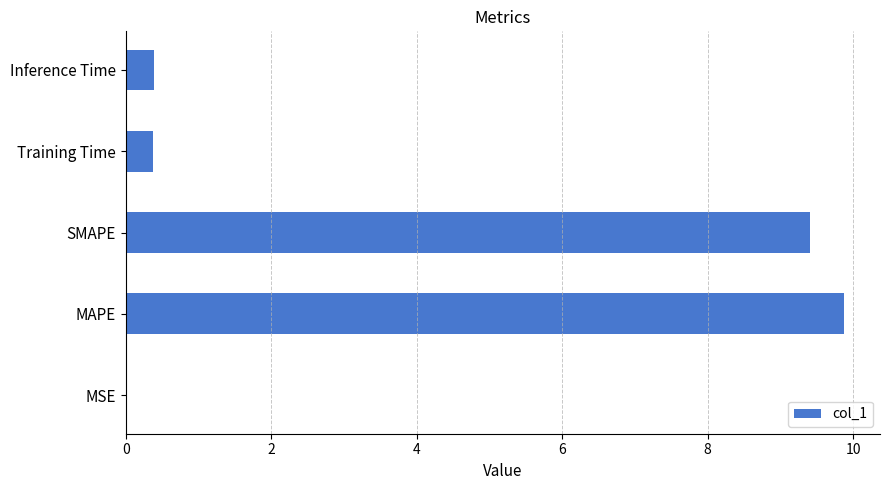

What is the change in value from MAPE to SMAPE?

-0.5